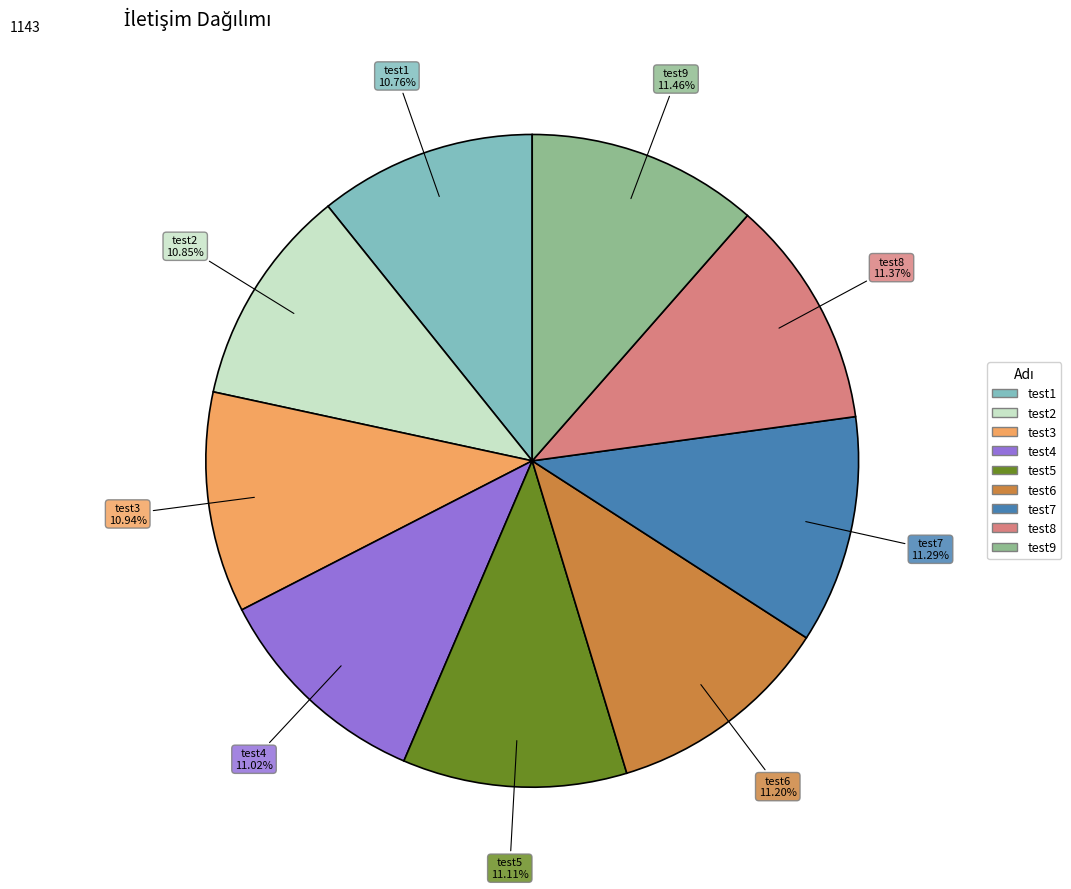

Is the sum of test7 and test2 greater than half?

No